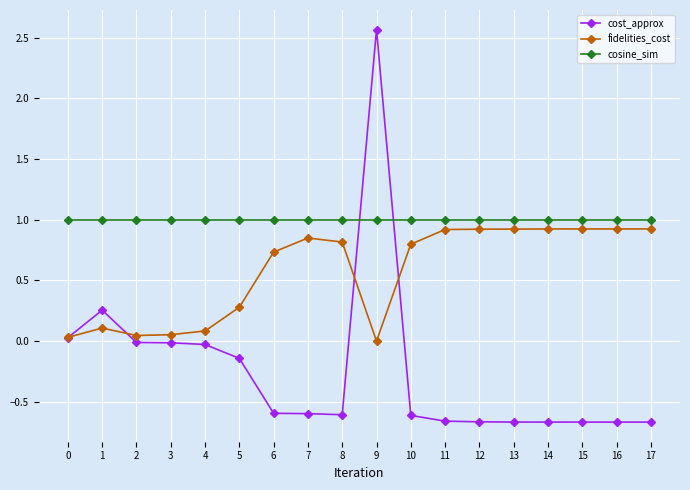

True or false: cost_approx has more than 1 points higher than both neighbors.

True